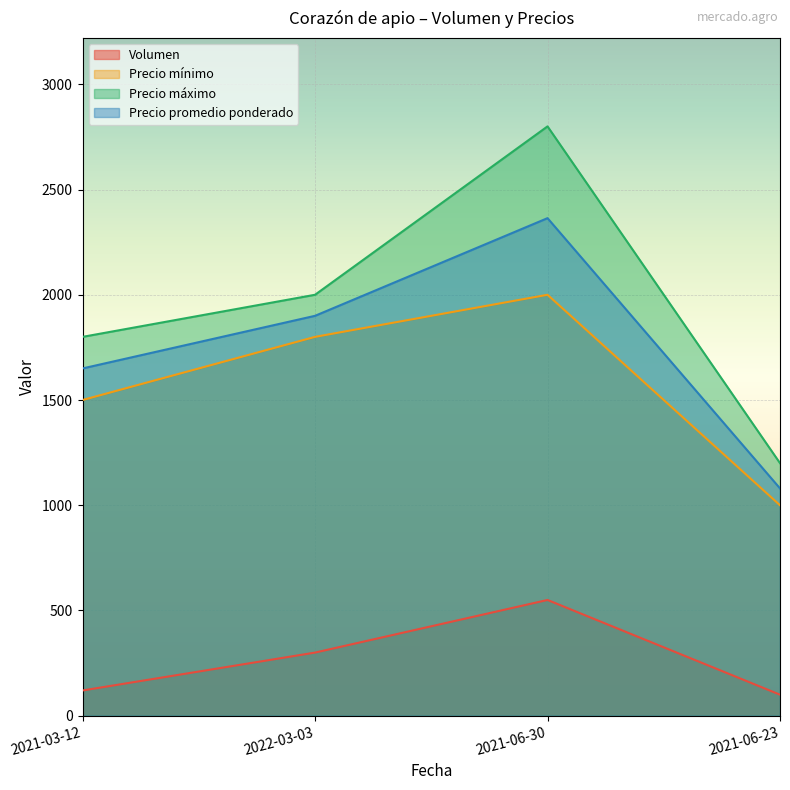

How many data points in Volumen are less than 300?

2